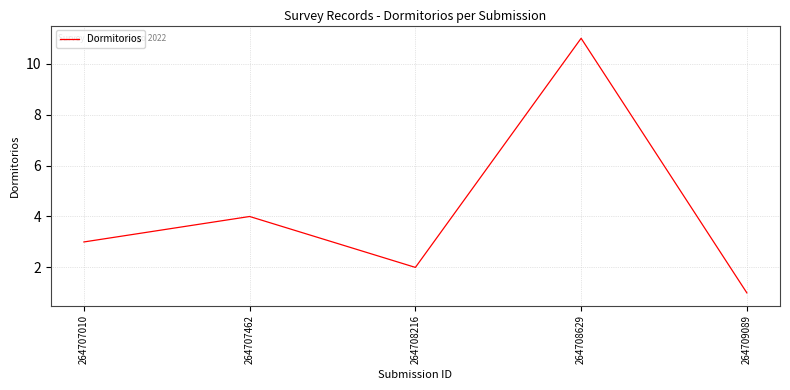

What is the average value?

4